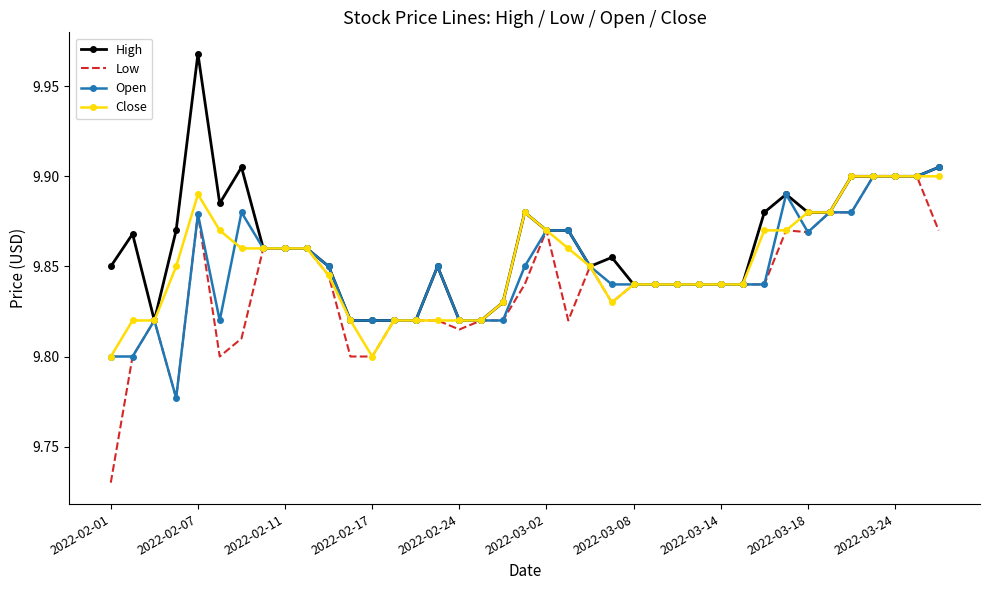

Which series has the largest range (max minus min)?

Low